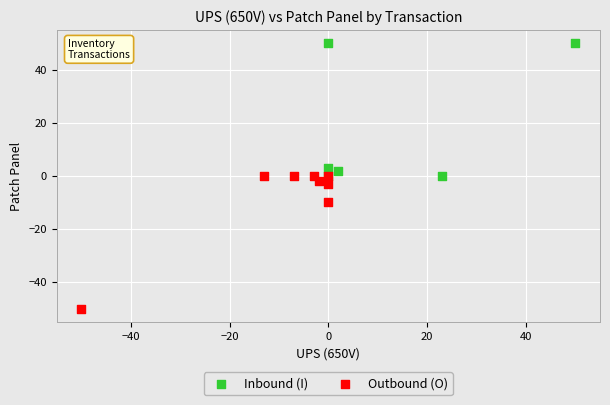

Which series reaches the maximum Y coordinate?

Inbound (I)